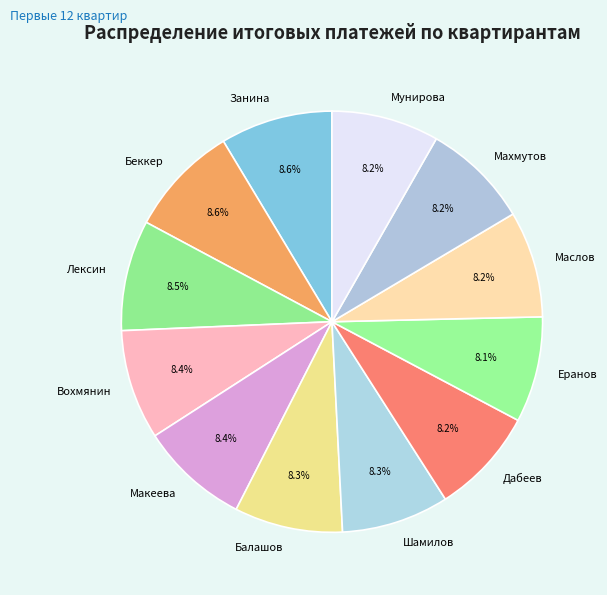

Is the sum of Маслов and Балашов greater than half?

No